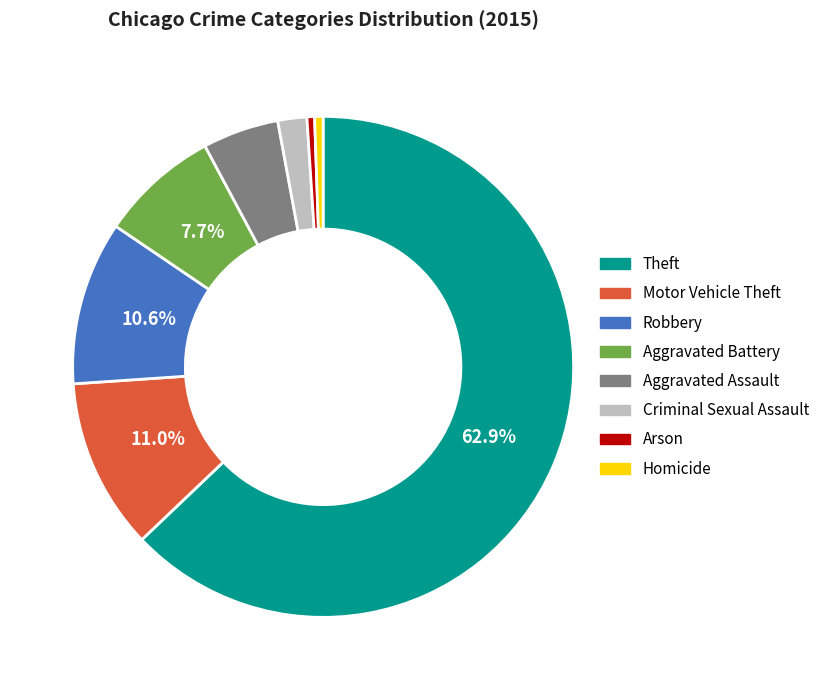

How many slices are in this pie chart?

8